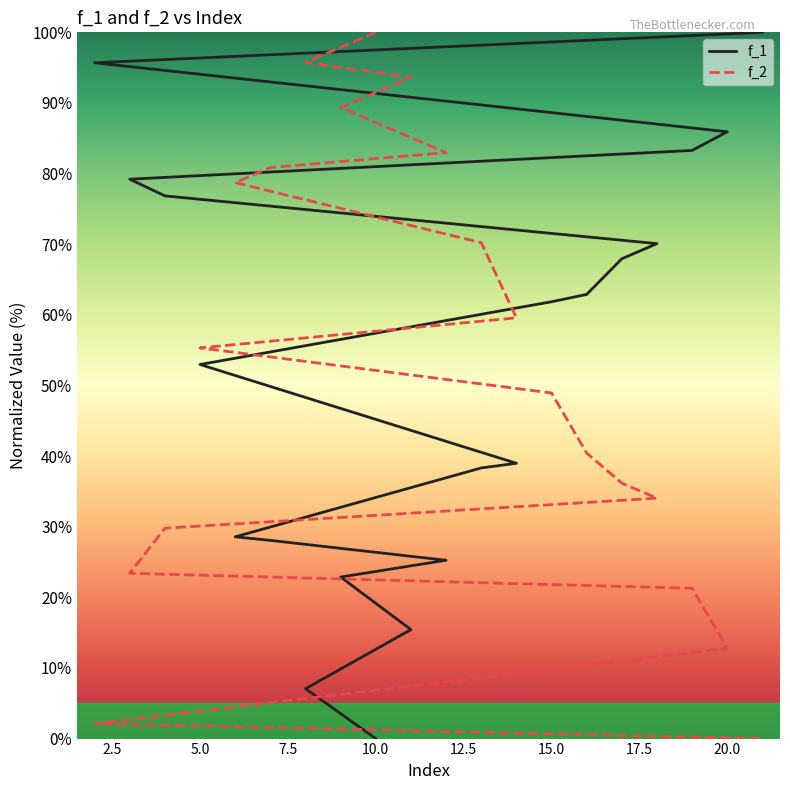

Rank the series by their average value, from lowest to highest.

f_1, f_2